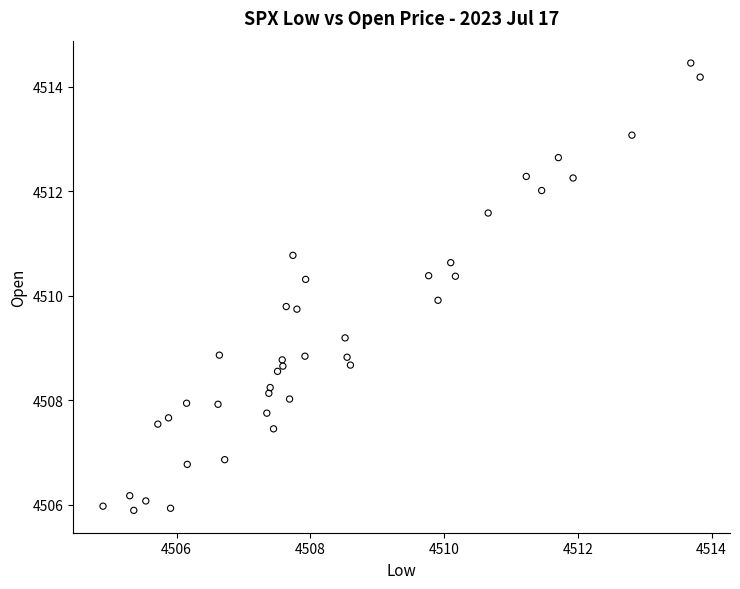

What is the range of X values (max minus min)?

8.9